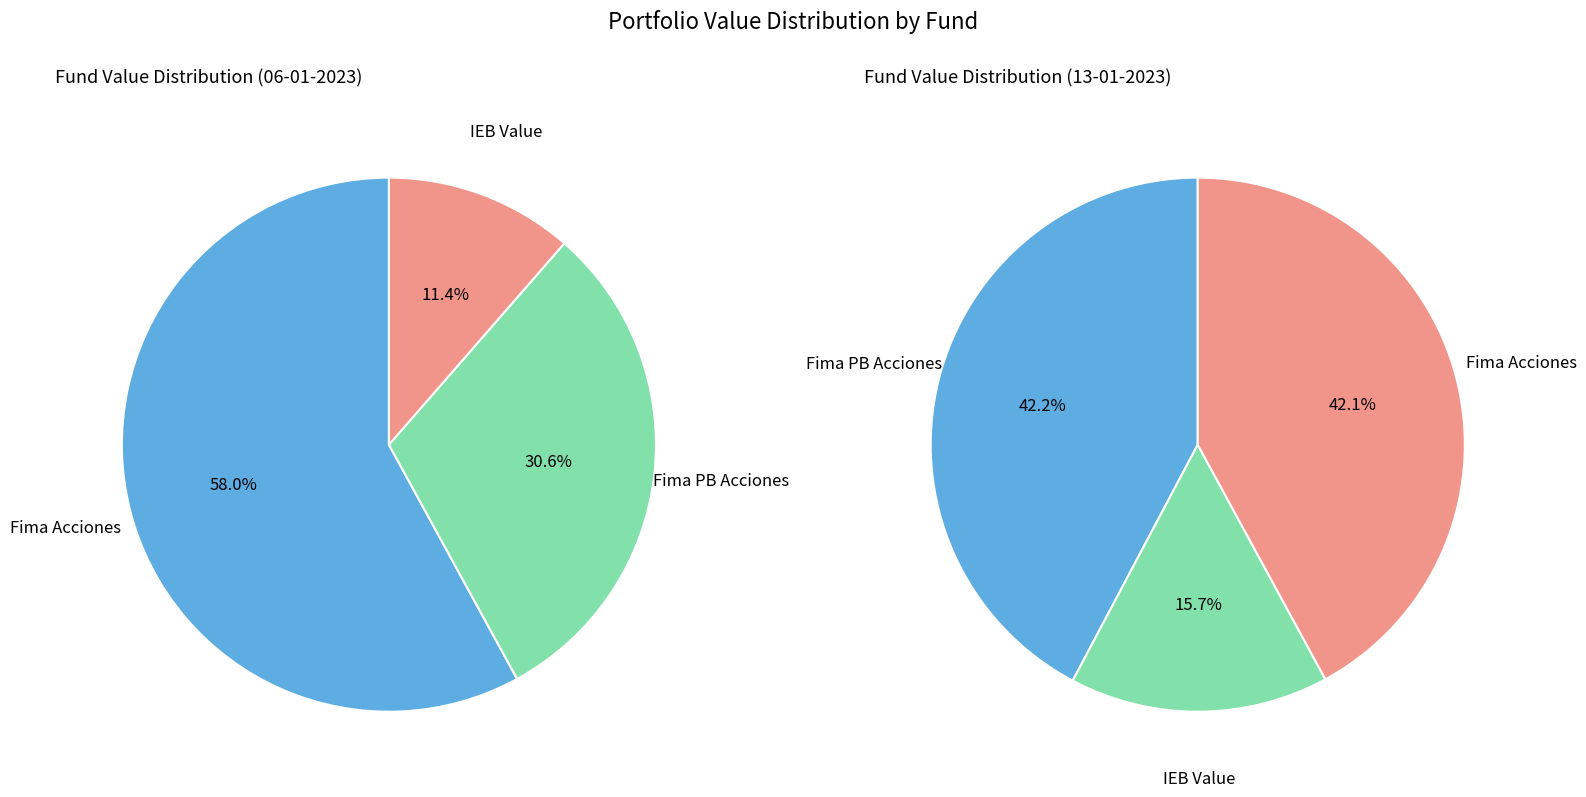

What percentage do IEB Value and Fima Acciones together represent?

69.4%